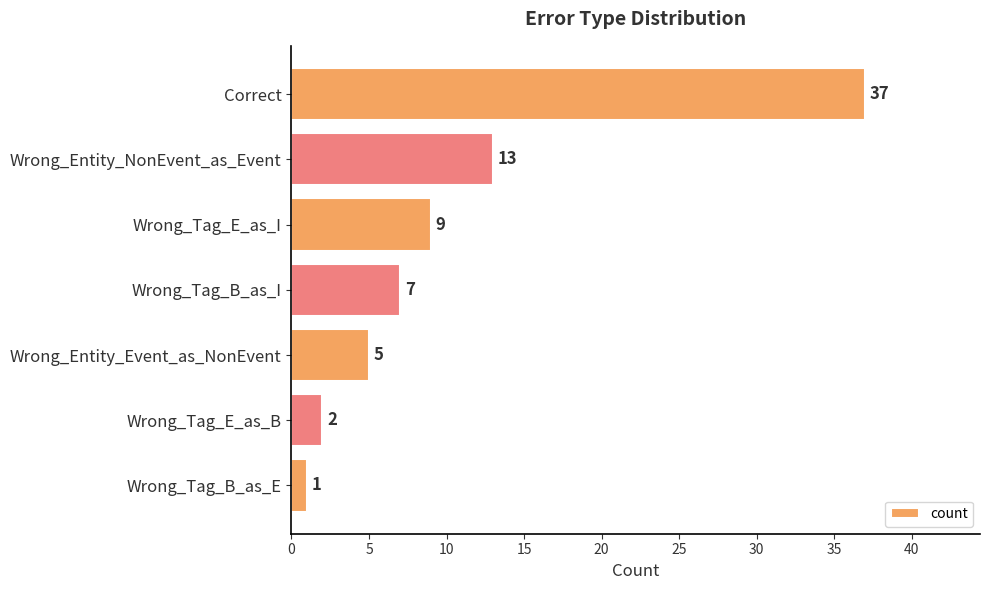

How many bars are there in total?

7